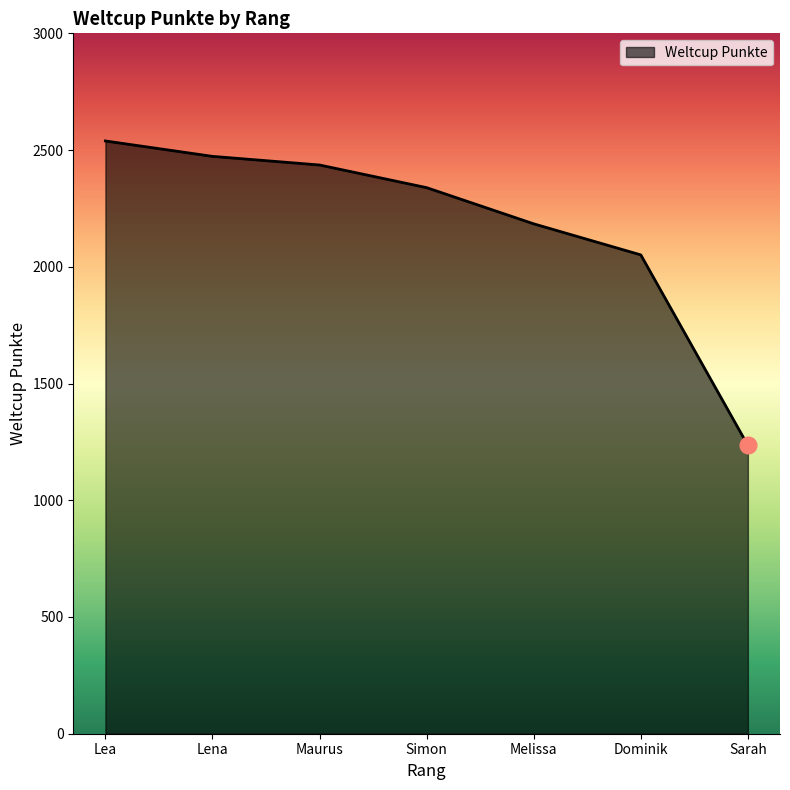

What position from the right is Lena?

6